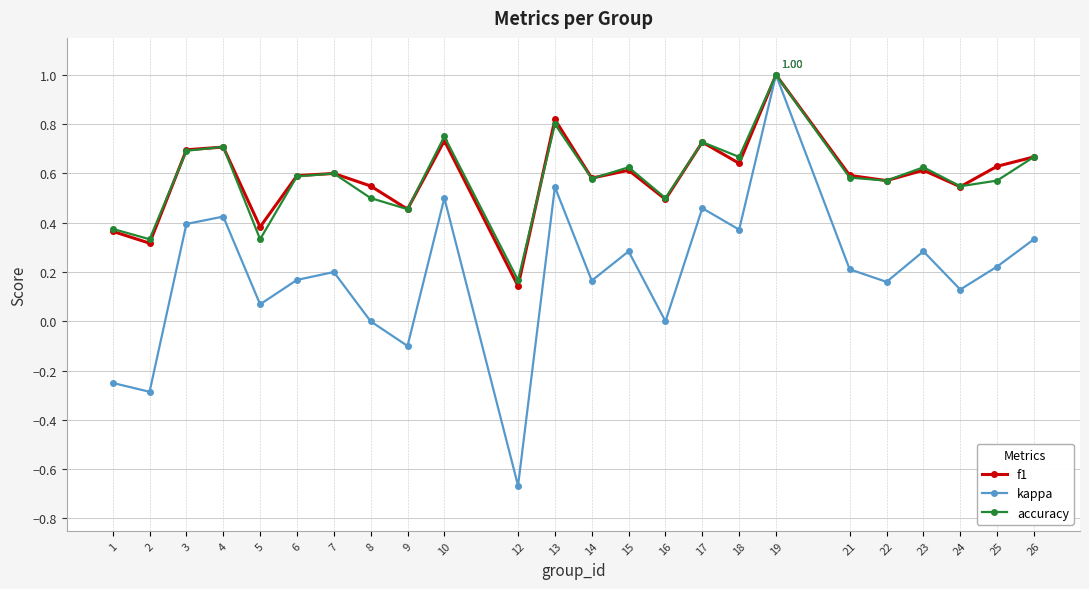

True or false: f1 has more than 0 interior local peaks.

True